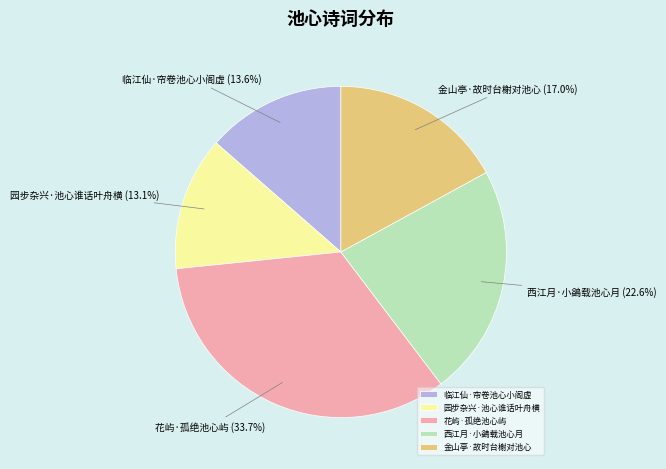

Between 临江仙·帘卷池心小阁虚 and 花屿·孤绝池心屿, which is larger?

花屿·孤绝池心屿